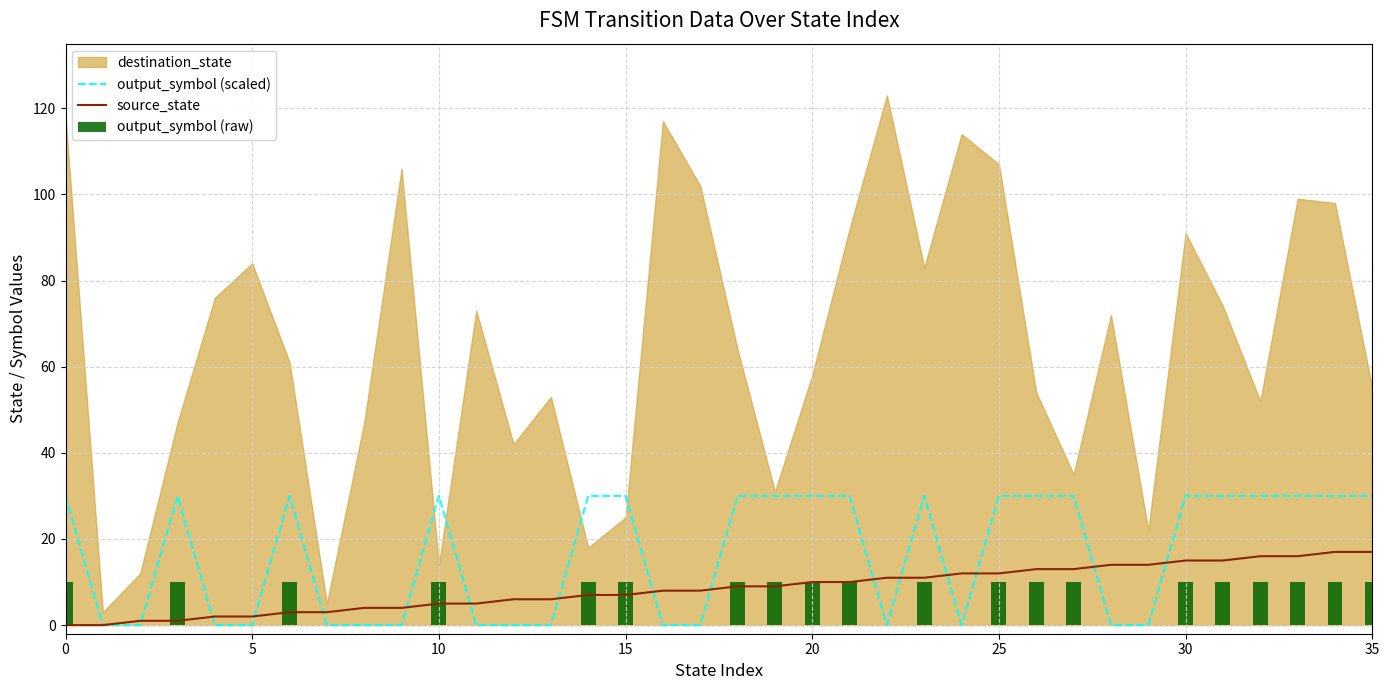

The output_symbol (scaled) series shows 30 at 30. True or false?

True